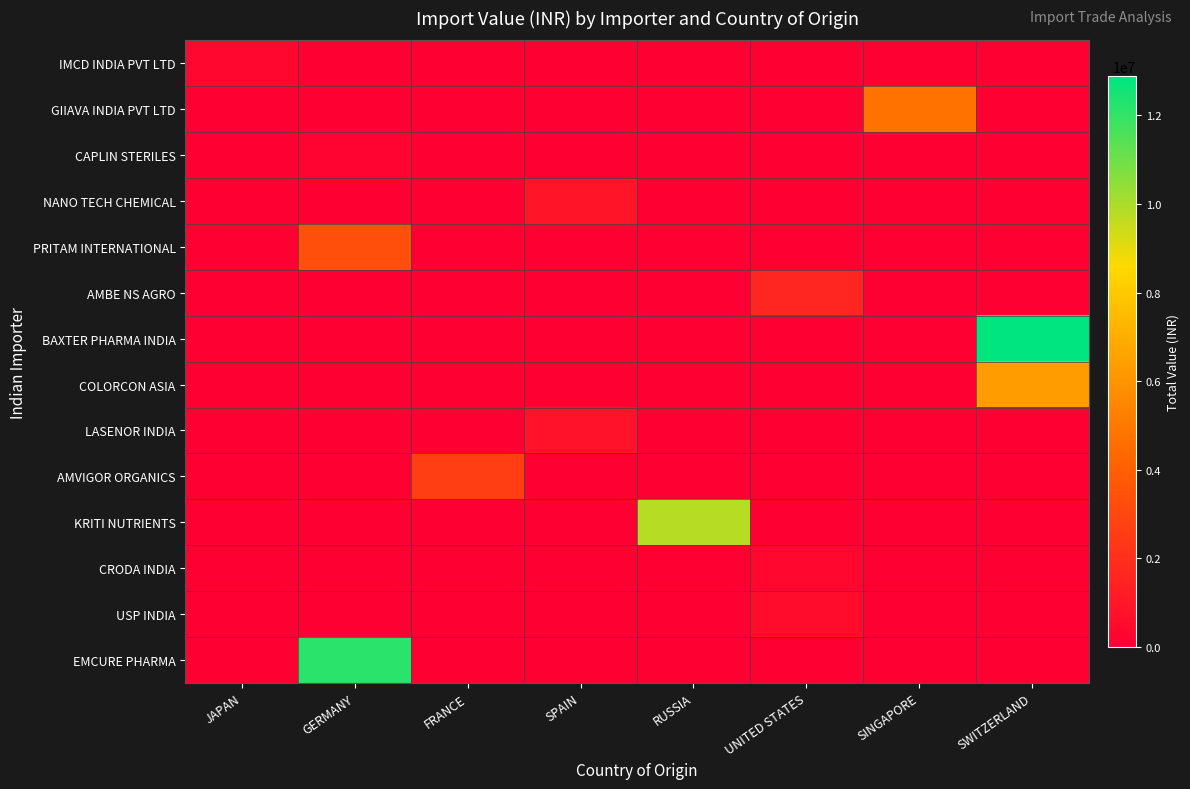

Reading right to left, transcribe all the data shown in this chart.

IMCD INDIA PVT LTD: SWITZERLAND=0.0	SINGAPORE=0.0	UNITED STATES=0.0	RUSSIA=0.0	SPAIN=0.0	FRANCE=0.0	GERMANY=0.0	JAPAN=308675.5
GIIAVA INDIA PVT LTD: SWITZERLAND=0.0	SINGAPORE=4778368.3	UNITED STATES=0.0	RUSSIA=0.0	SPAIN=0.0	FRANCE=0.0	GERMANY=0.0	JAPAN=0.0
CAPLIN STERILES: SWITZERLAND=0.0	SINGAPORE=0.0	UNITED STATES=0.0	RUSSIA=0.0	SPAIN=0.0	FRANCE=0.0	GERMANY=161866.5	JAPAN=0.0
NANO TECH CHEMICAL: SWITZERLAND=0.0	SINGAPORE=0.0	UNITED STATES=0.0	RUSSIA=0.0	SPAIN=900928.2	FRANCE=0.0	GERMANY=0.0	JAPAN=0.0
PRITAM INTERNATIONAL: SWITZERLAND=0.0	SINGAPORE=0.0	UNITED STATES=0.0	RUSSIA=0.0	SPAIN=0.0	FRANCE=0.0	GERMANY=3322927.2	JAPAN=0.0
AMBE NS AGRO: SWITZERLAND=0.0	SINGAPORE=0.0	UNITED STATES=1595050.0	RUSSIA=0.0	SPAIN=0.0	FRANCE=0.0	GERMANY=0.0	JAPAN=0.0
BAXTER PHARMA INDIA: SWITZERLAND=12883476.0	SINGAPORE=0.0	UNITED STATES=0.0	RUSSIA=0.0	SPAIN=0.0	FRANCE=0.0	GERMANY=0.0	JAPAN=0.0
COLORCON ASIA: SWITZERLAND=6298740.6	SINGAPORE=0.0	UNITED STATES=0.0	RUSSIA=0.0	SPAIN=0.0	FRANCE=0.0	GERMANY=0.0	JAPAN=0.0
LASENOR INDIA: SWITZERLAND=0.0	SINGAPORE=0.0	UNITED STATES=0.0	RUSSIA=0.0	SPAIN=757843.1	FRANCE=0.0	GERMANY=0.0	JAPAN=0.0
AMVIGOR ORGANICS: SWITZERLAND=0.0	SINGAPORE=0.0	UNITED STATES=0.0	RUSSIA=0.0	SPAIN=0.0	FRANCE=2647281.5	GERMANY=0.0	JAPAN=0.0
KRITI NUTRIENTS: SWITZERLAND=0.0	SINGAPORE=0.0	UNITED STATES=0.0	RUSSIA=9810723.6	SPAIN=0.0	FRANCE=0.0	GERMANY=0.0	JAPAN=0.0
CRODA INDIA: SWITZERLAND=0.0	SINGAPORE=0.0	UNITED STATES=337907.5	RUSSIA=0.0	SPAIN=0.0	FRANCE=0.0	GERMANY=0.0	JAPAN=0.0
USP INDIA: SWITZERLAND=0.0	SINGAPORE=0.0	UNITED STATES=532721.7	RUSSIA=0.0	SPAIN=0.0	FRANCE=0.0	GERMANY=0.0	JAPAN=0.0
EMCURE PHARMA: SWITZERLAND=0.0	SINGAPORE=0.0	UNITED STATES=0.0	RUSSIA=0.0	SPAIN=0.0	FRANCE=0.0	GERMANY=12144560.0	JAPAN=0.0